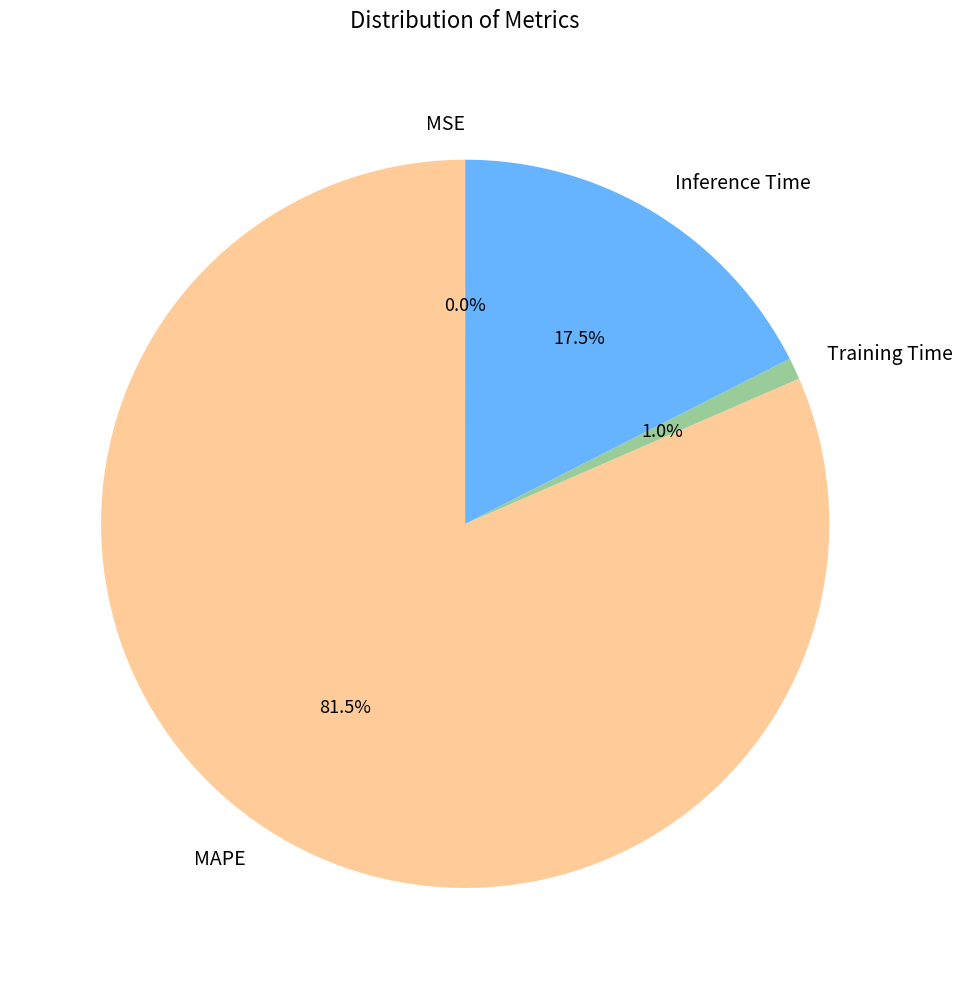

Is there a majority slice in this chart?

Yes